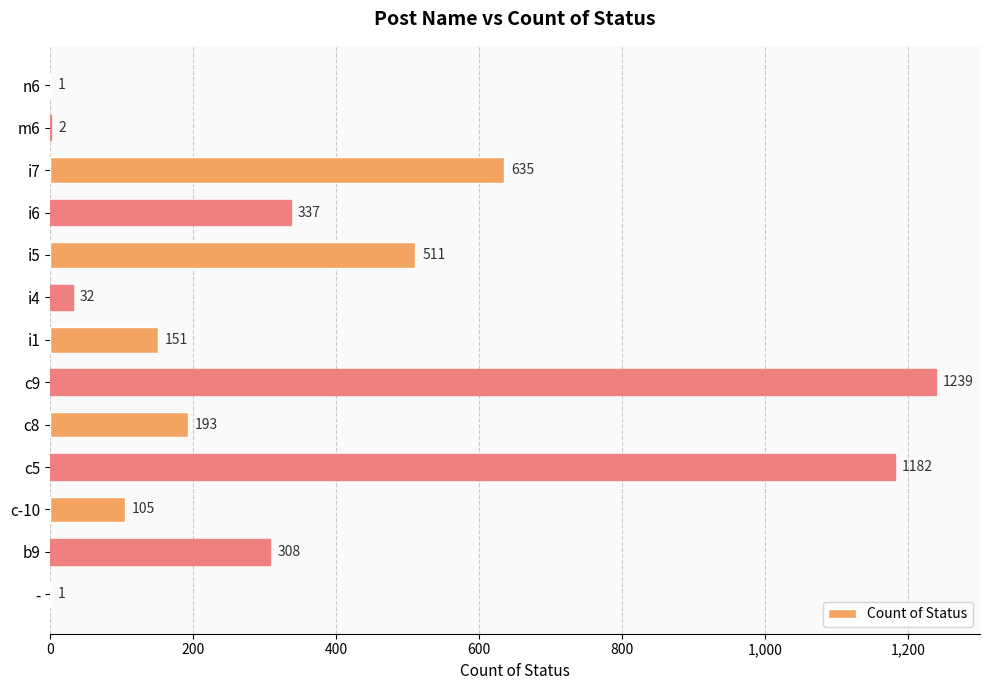

Where is the data nearest to the value 620?

i7